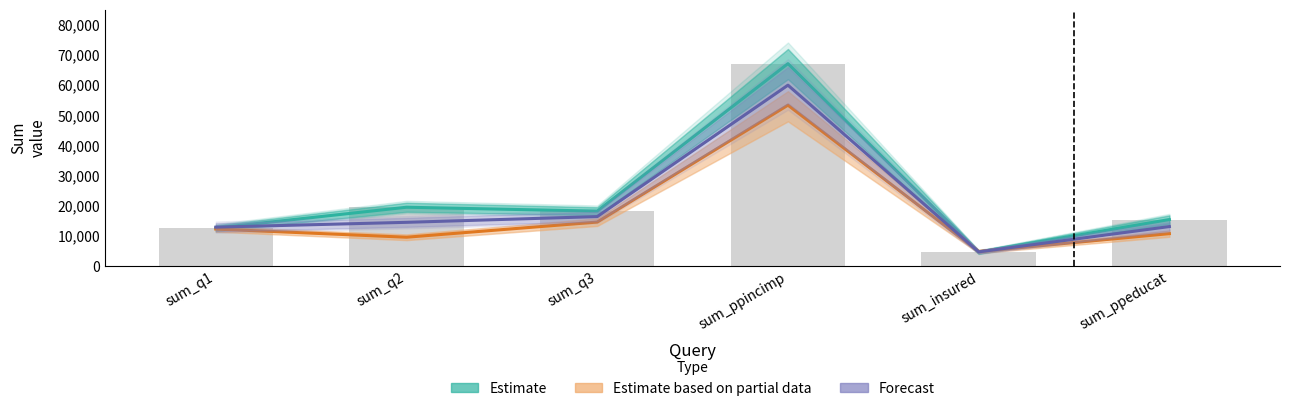

What is the difference between the maximum and second lowest values in the Estimate series?

54535